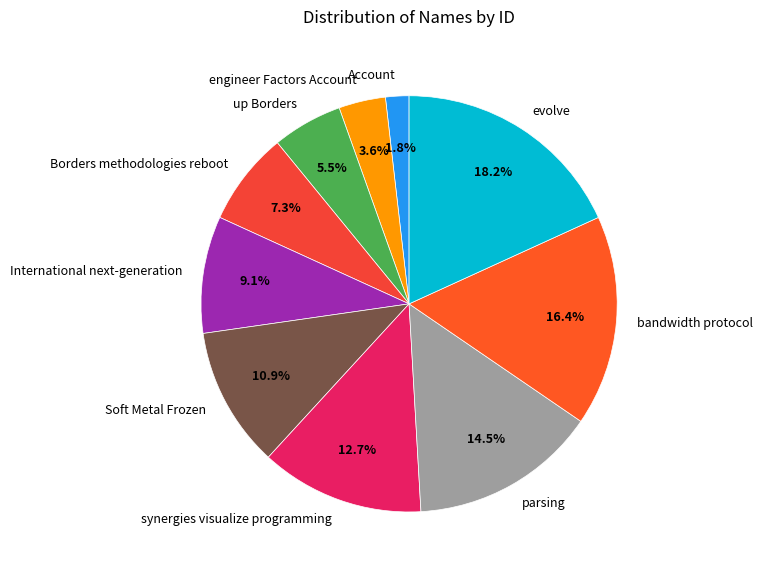

How much of the chart is everything except bandwidth protocol?

83.6%